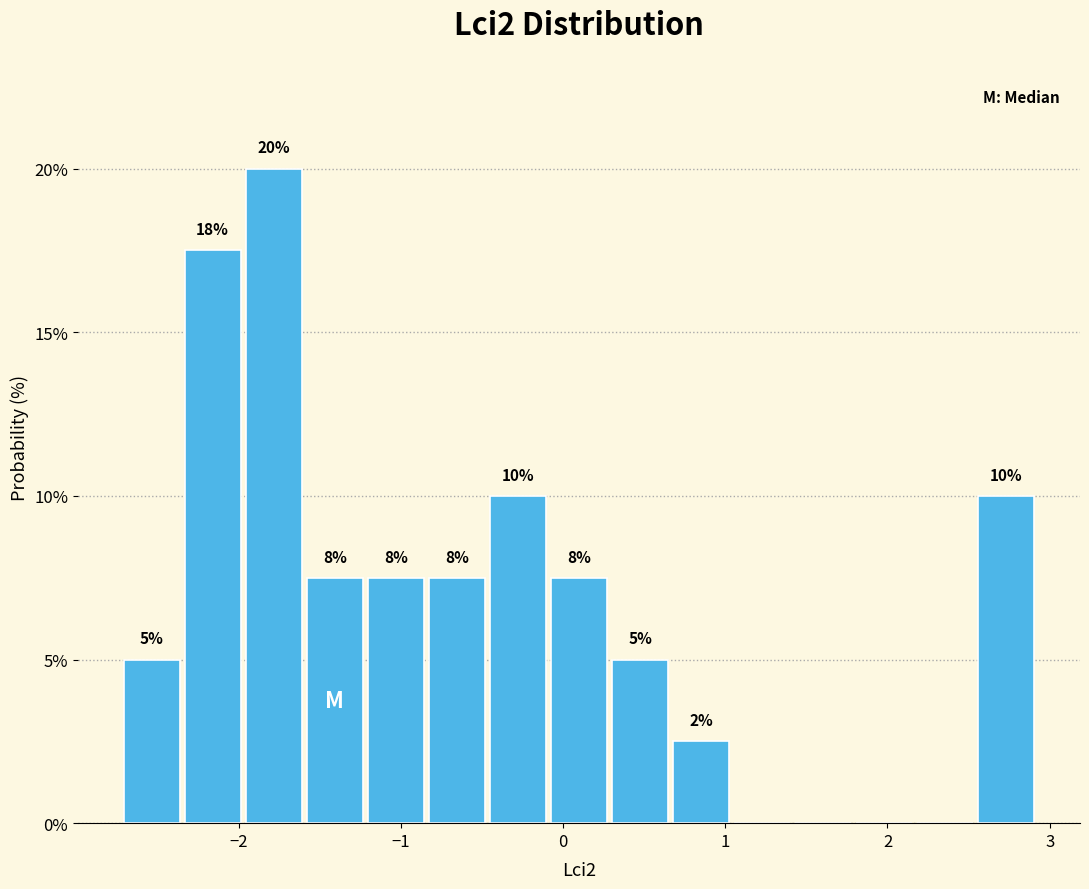

Around what value on the x-axis is the tallest bar? Give the approximate position of its centre, as read against the axis.

-1.8